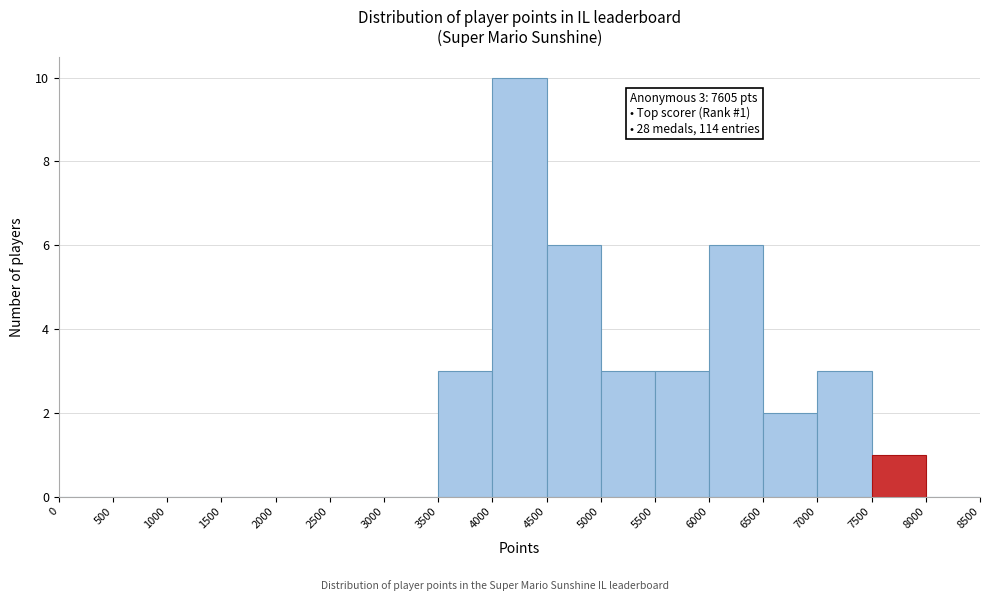

Over which range of the x-axis is the bar tallest?

4000 to 4500